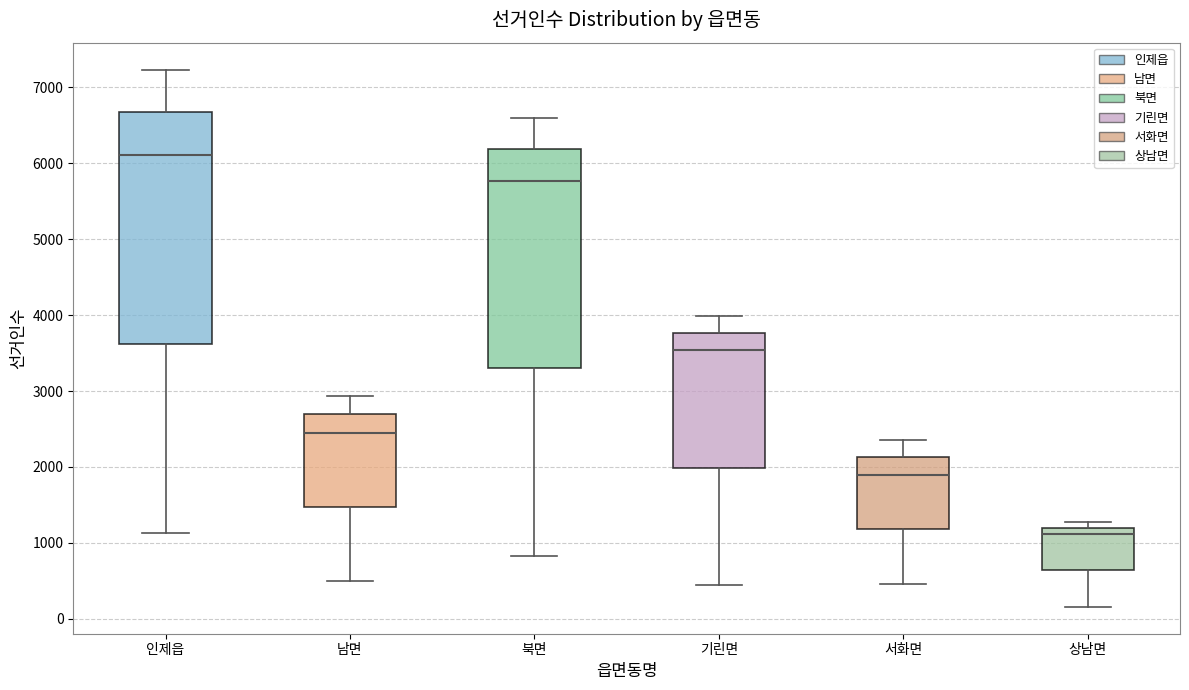

Reading left to right, transcribe this box plot: for each box, give where its median line is, the range the box spans, and where its two whiskers end, as read against the y-axis. The values are not printed on the chart, so give them approximately, as read against the axis.

인제읍: median 6100, box 3600 to 6700, whiskers 1100 to 7200
남면: median 2400, box 1500 to 2700, whiskers 500 to 2900
북면: median 5800, box 3300 to 6200, whiskers 800 to 6600
기린면: median 3500, box 2000 to 3800, whiskers 400 to 4000
서화면: median 1900, box 1200 to 2100, whiskers 500 to 2400
상남면: median 1100, box 600 to 1200, whiskers 200 to 1300